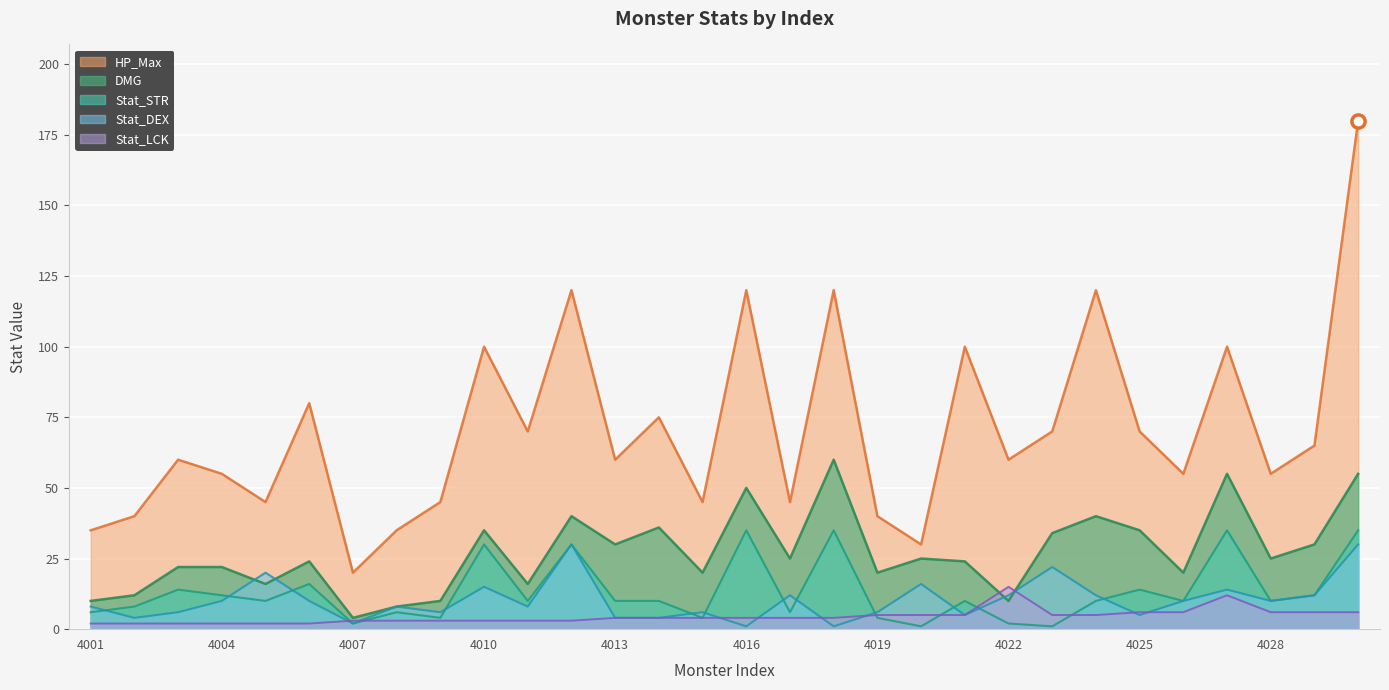

What are all the series names shown in the legend?

HP_Max, DMG, Stat_STR, Stat_DEX, Stat_LCK